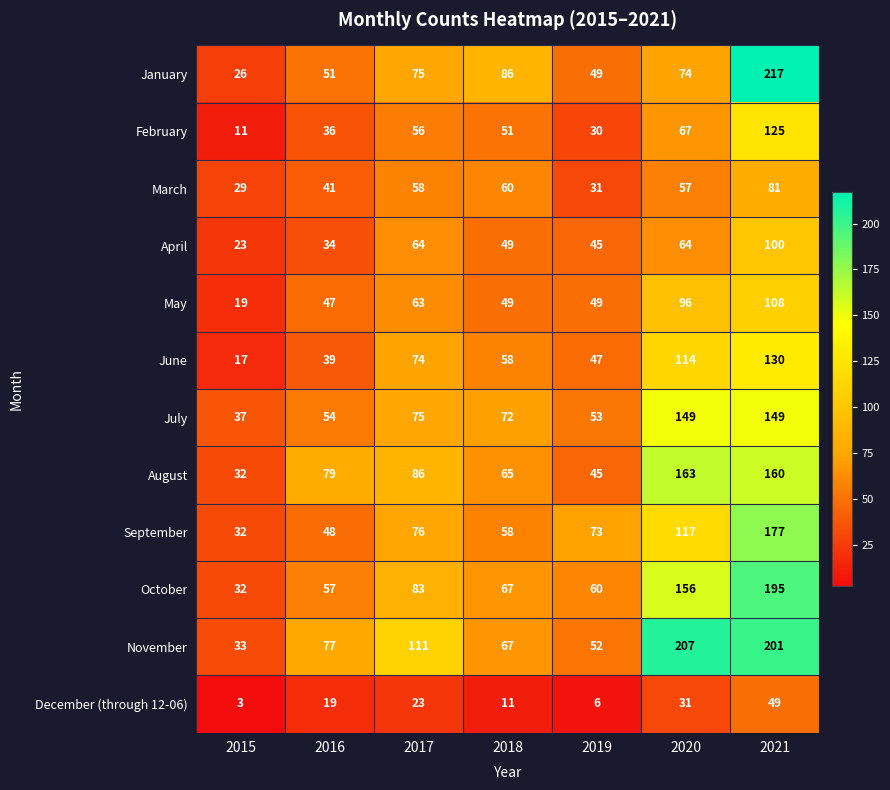

How many values in the June series are below 58?

3